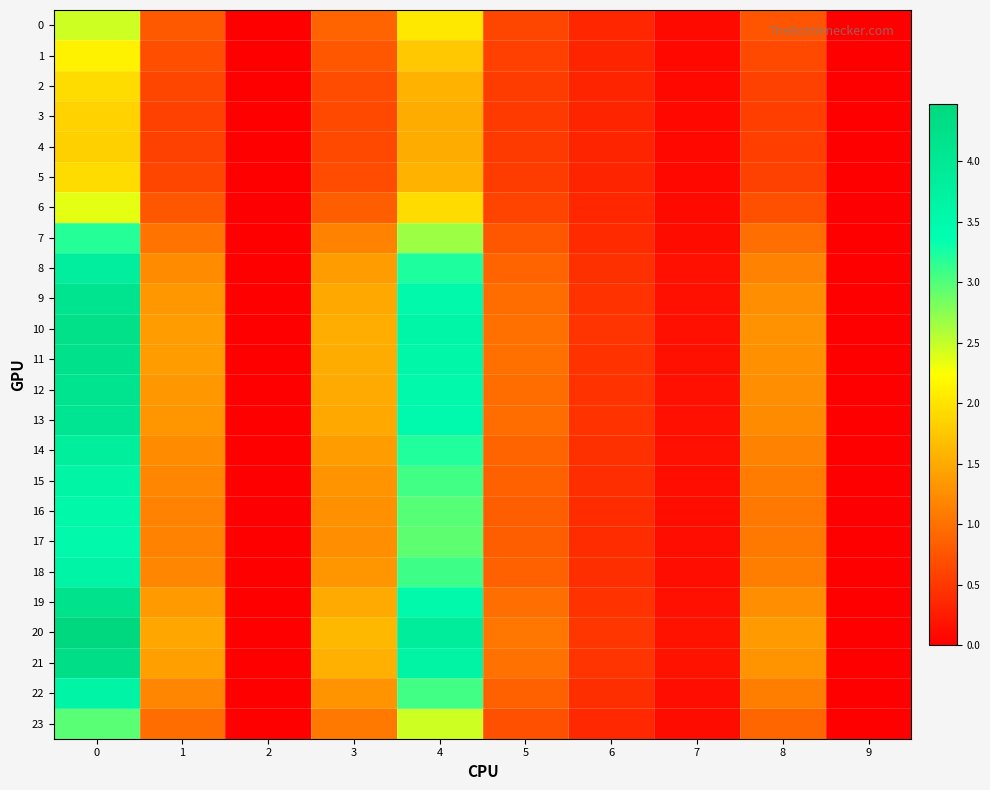

Which category has the lowest value across all series?

2